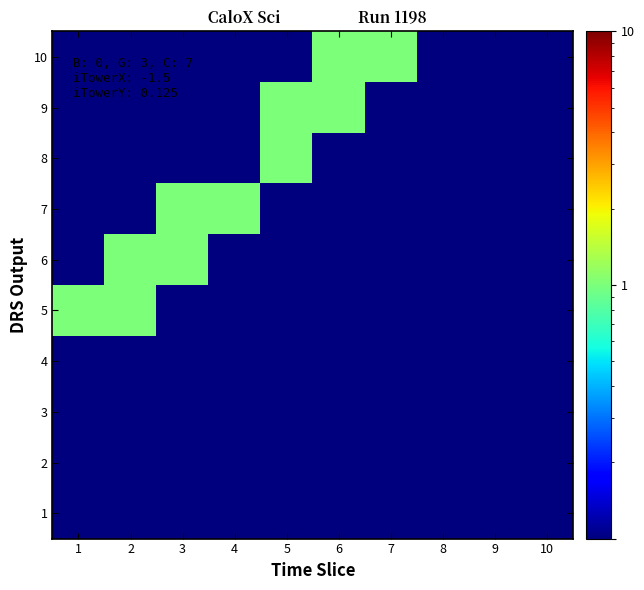

What is the total value across all series at 3?

2.0